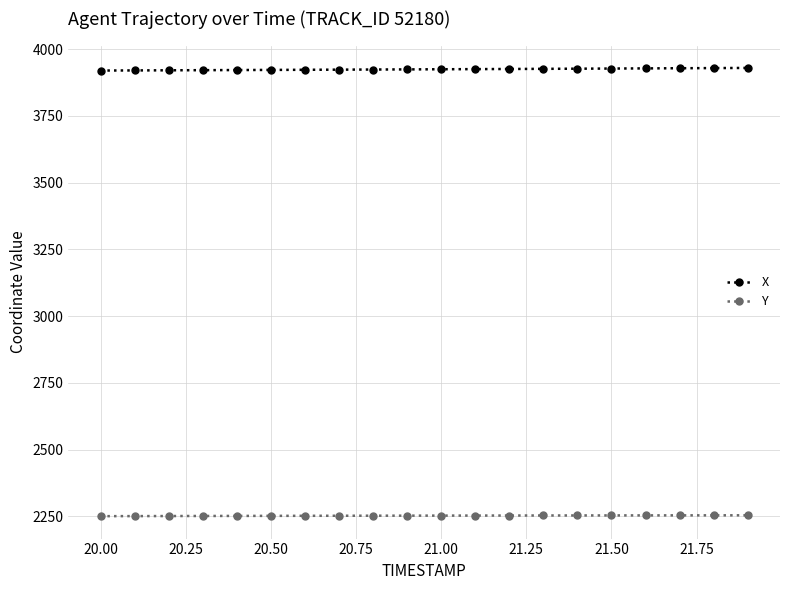

What are all the series names shown in the legend?

X, Y